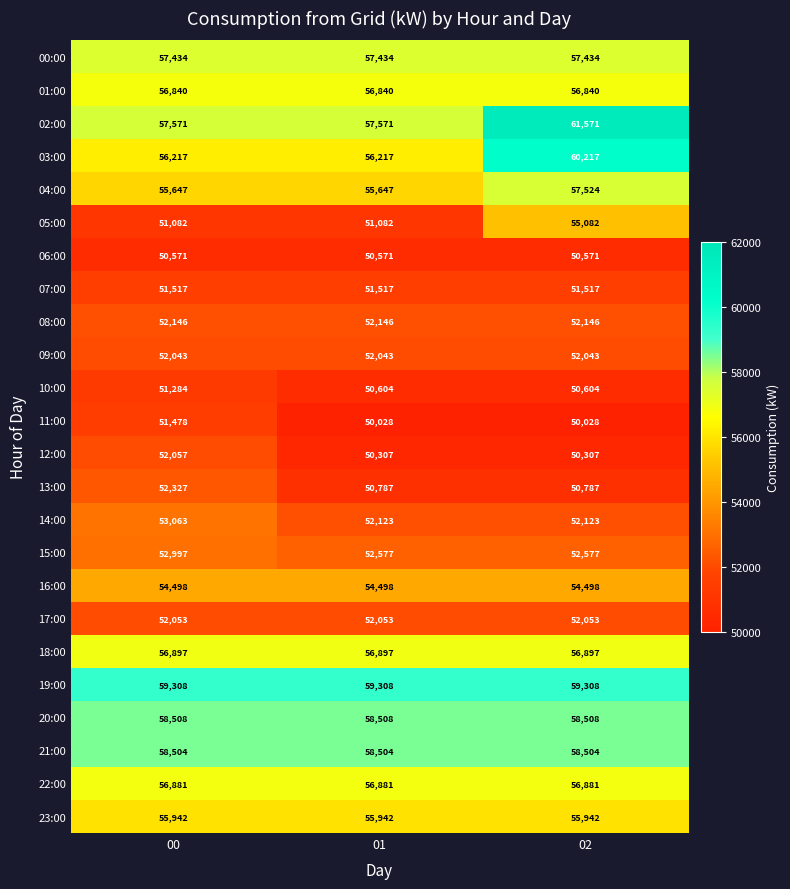

Rank the series by their maximum value, from lowest to highest.

06:00, 10:00, 11:00, 07:00, 09:00, 17:00, 12:00, 08:00, 13:00, 15:00, 14:00, 16:00, 05:00, 23:00, 01:00, 22:00, 18:00, 00:00, 04:00, 21:00, 20:00, 19:00, 03:00, 02:00